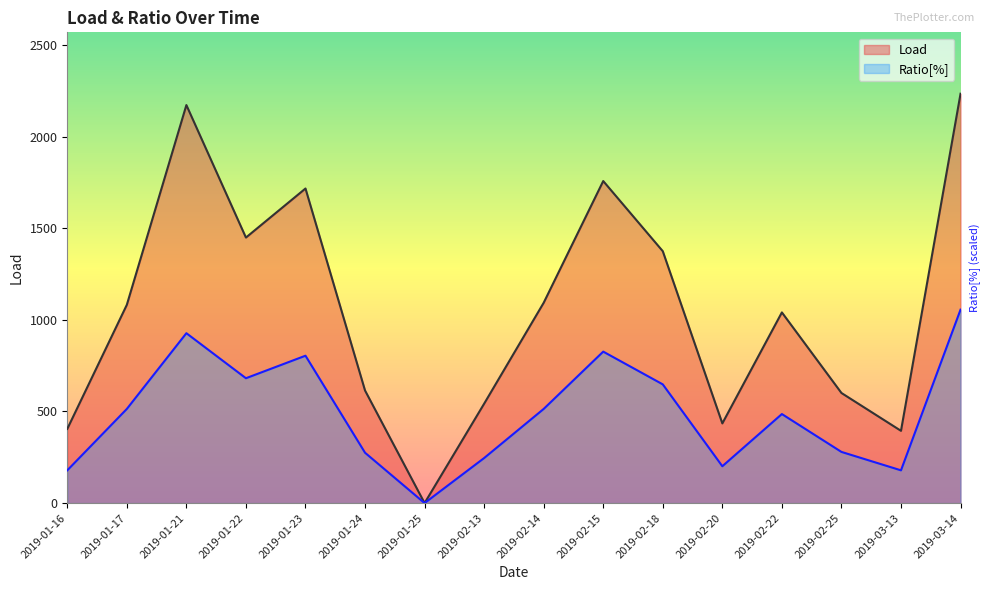

At 2019-02-25, list the series in order from largest to smallest.

Load, Ratio[%]